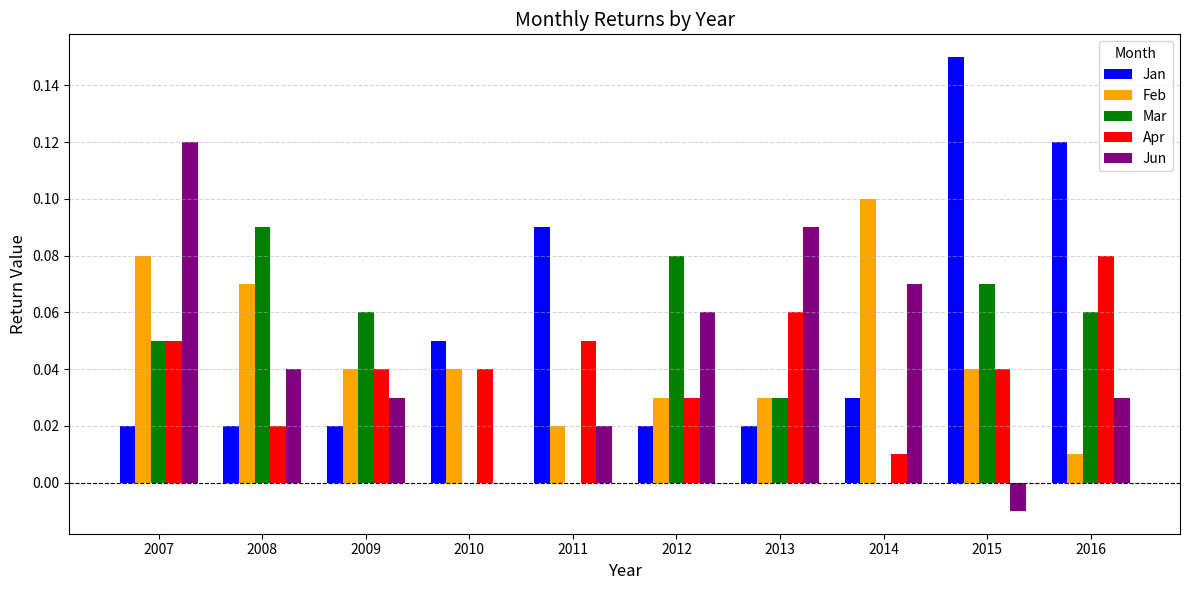

Which series has the largest total across all categories?

Jan